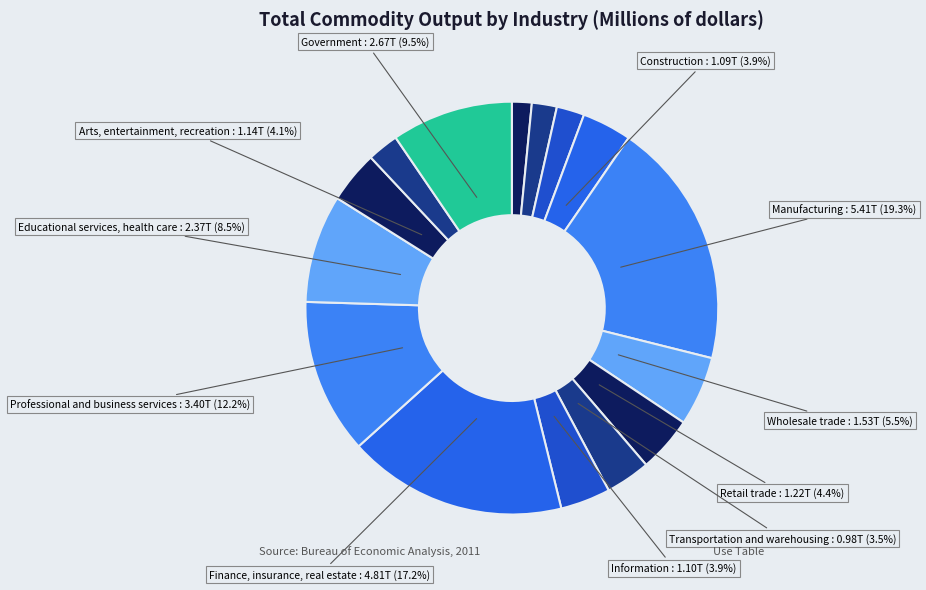

How many segments does this pie chart have?

15